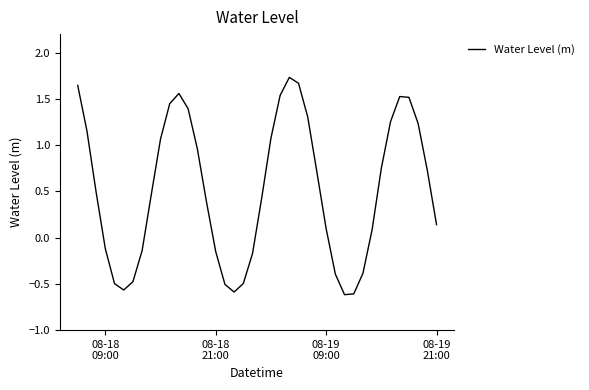

What is the difference between the maximum and minimum values?

2.3